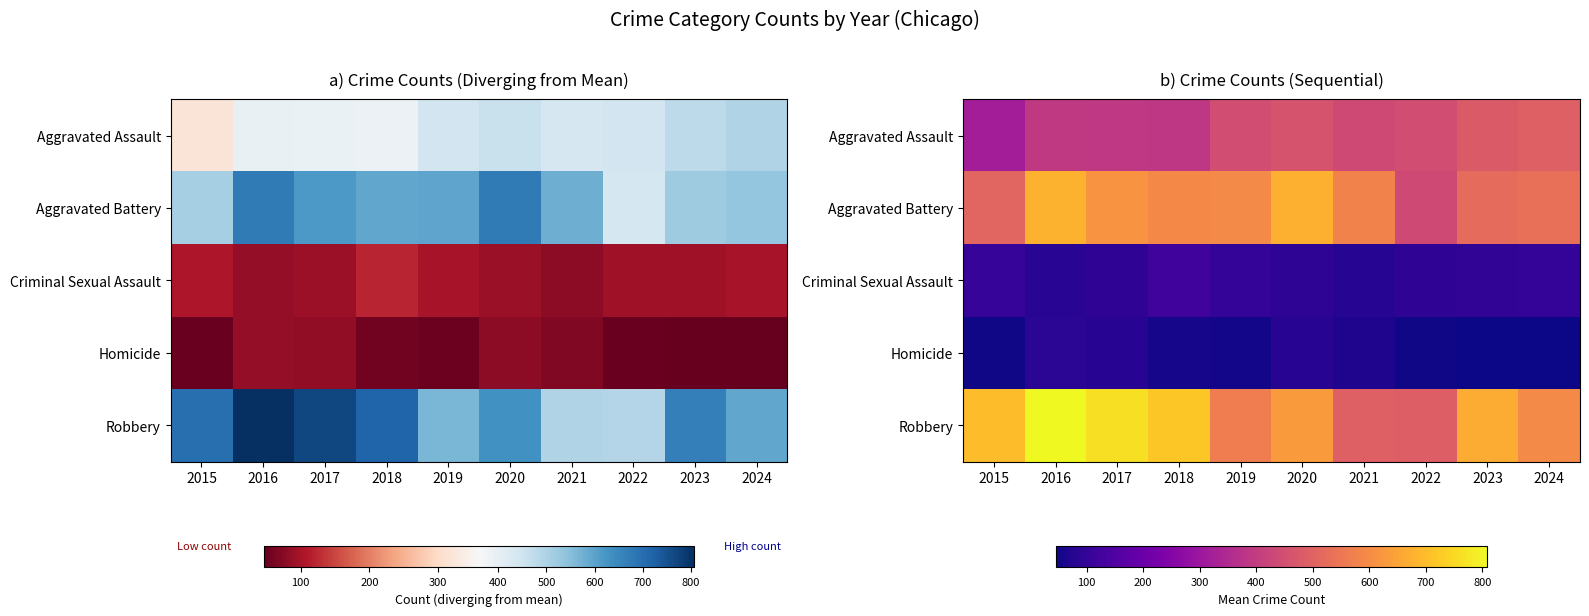

What is the sum of all Homicide values?

614